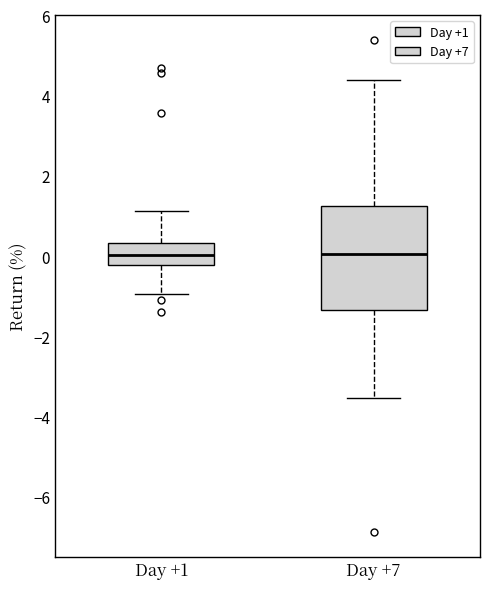

Which box is the tallest, from its lower edge to its upper edge?

Day +7